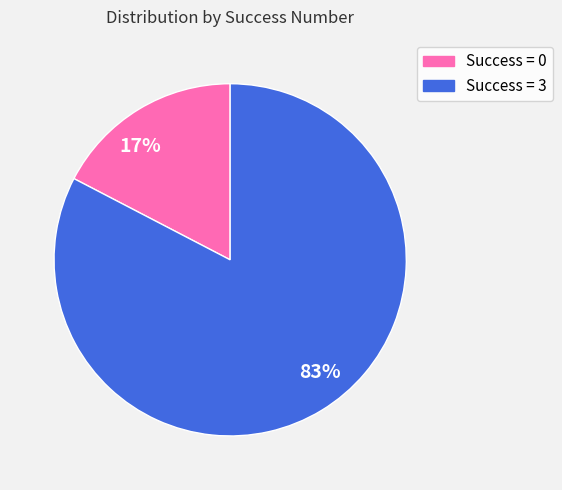

Which has a higher value, 83% or 17%?

83%